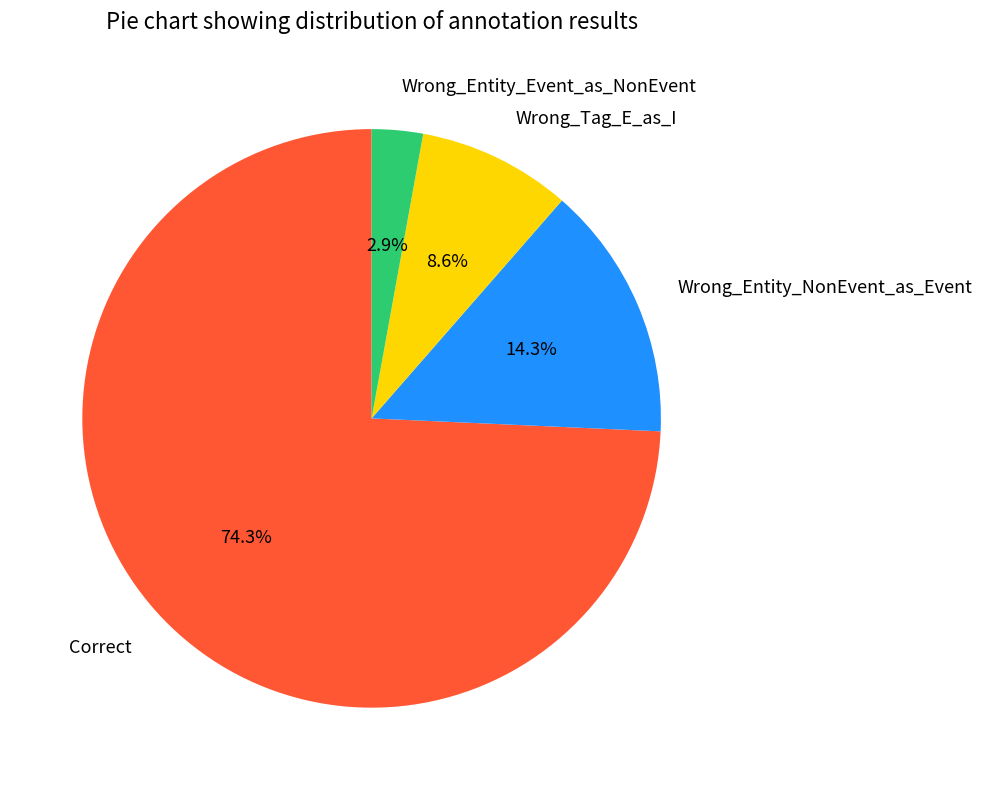

What is the majority slice?

Correct